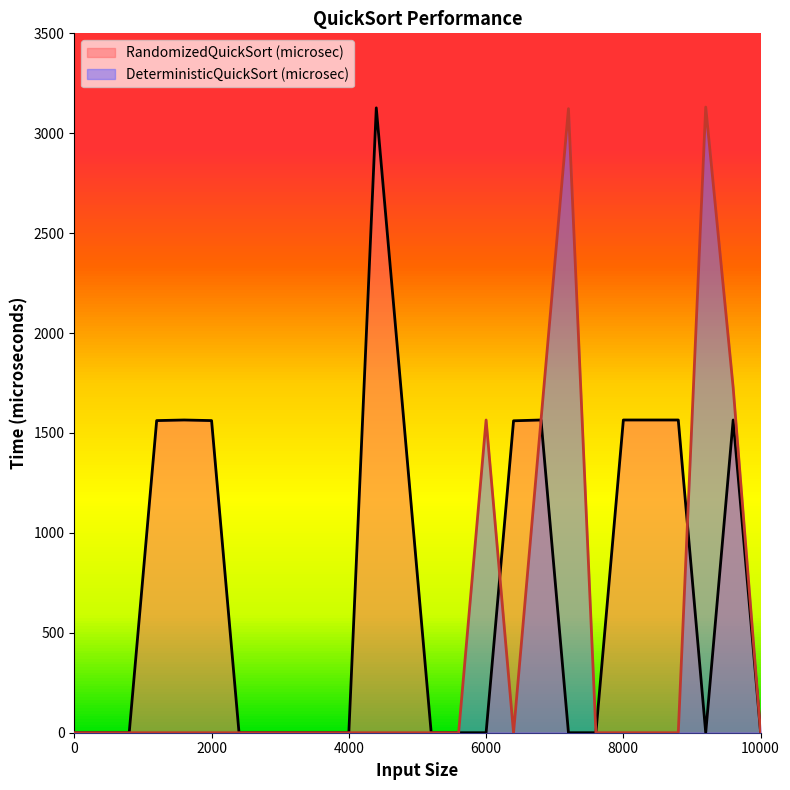

At how many categories does at least one series exceed 922?

14